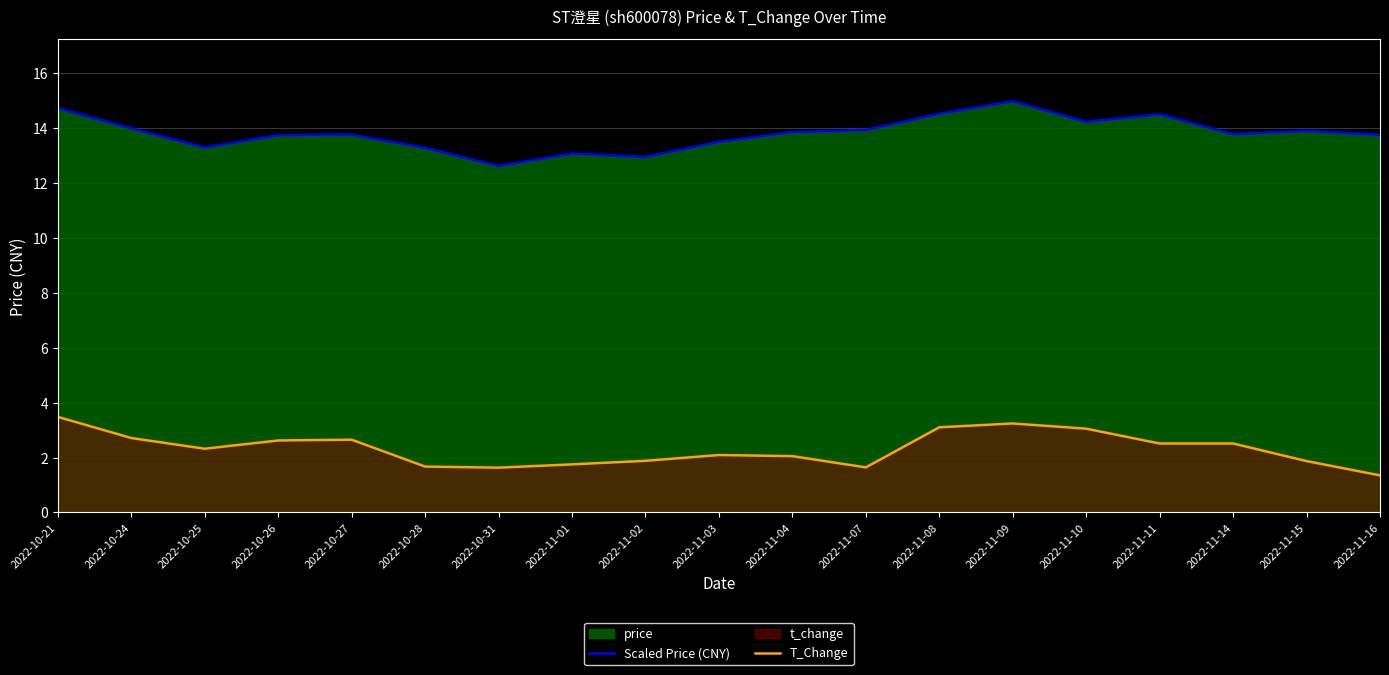

At how many categories does at least one series exceed 10?

19